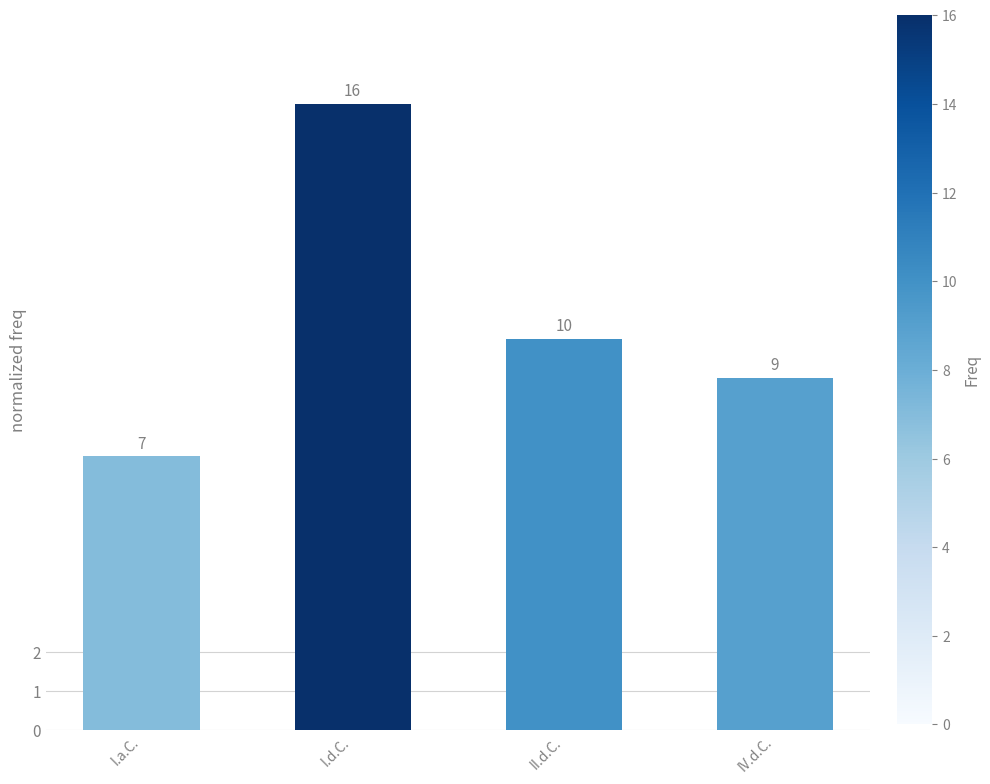

What is the minimum value shown in the chart?

7